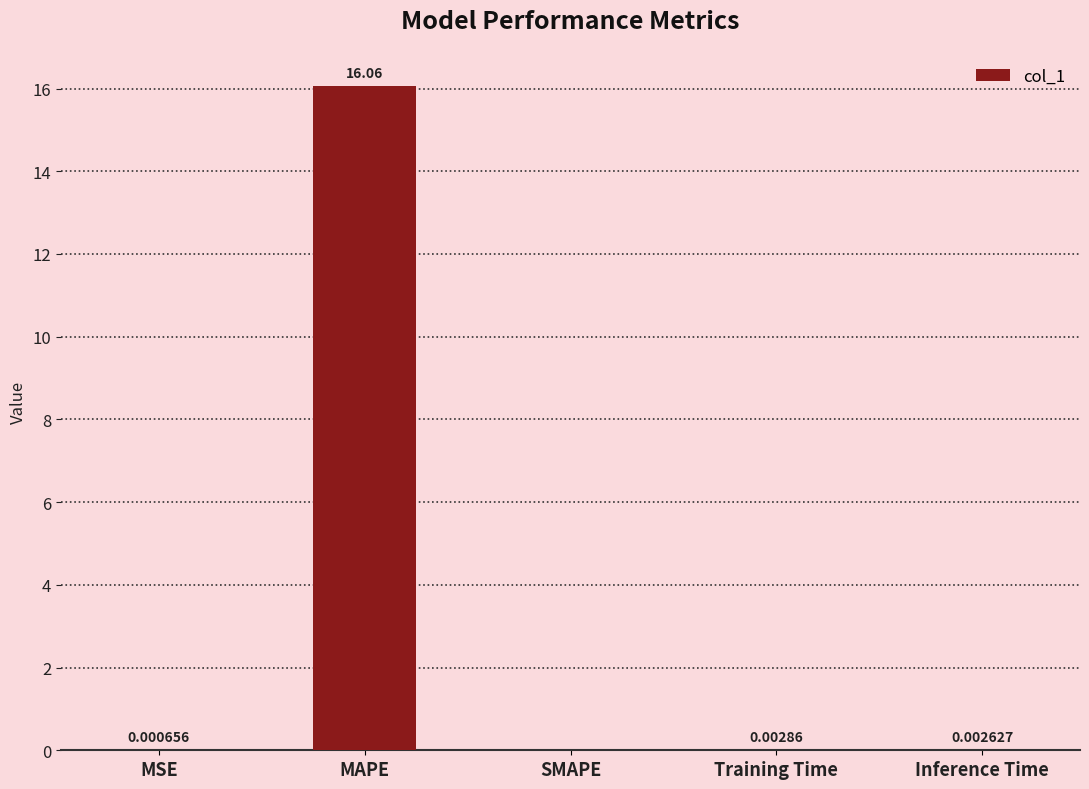

What is the sum of the values at MAPE and Training Time?

16.1